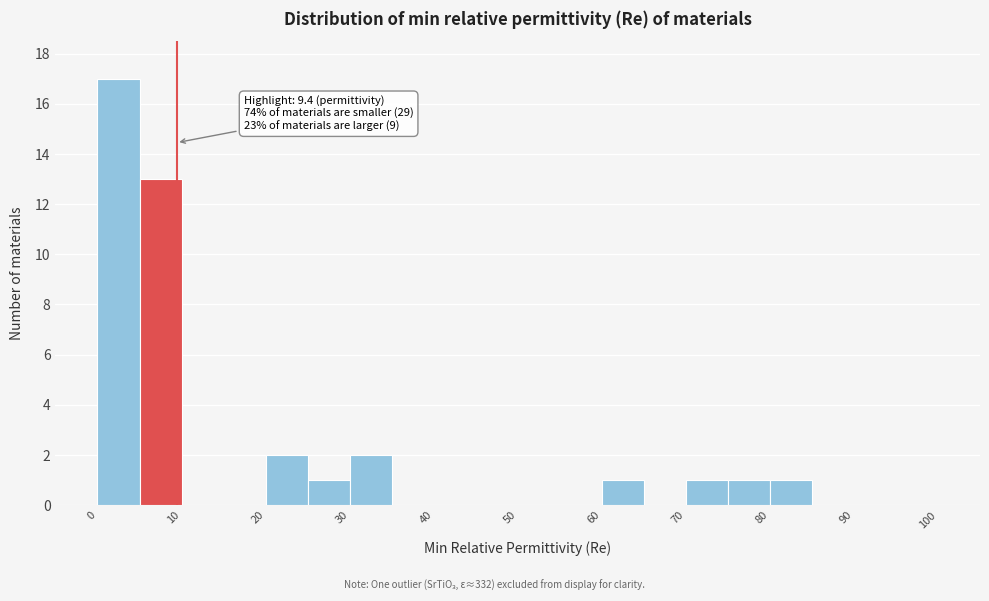

Over which range of the x-axis is the bar tallest?

0 to 5